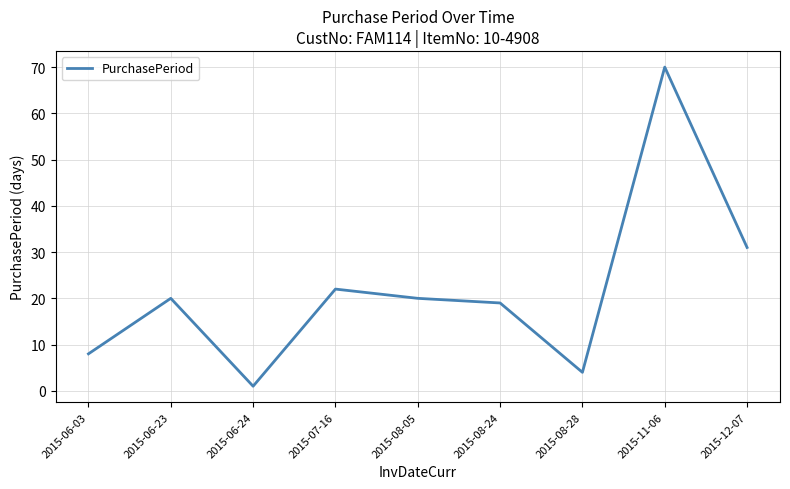

The value at 2015-08-05 is 35. True or false?

False